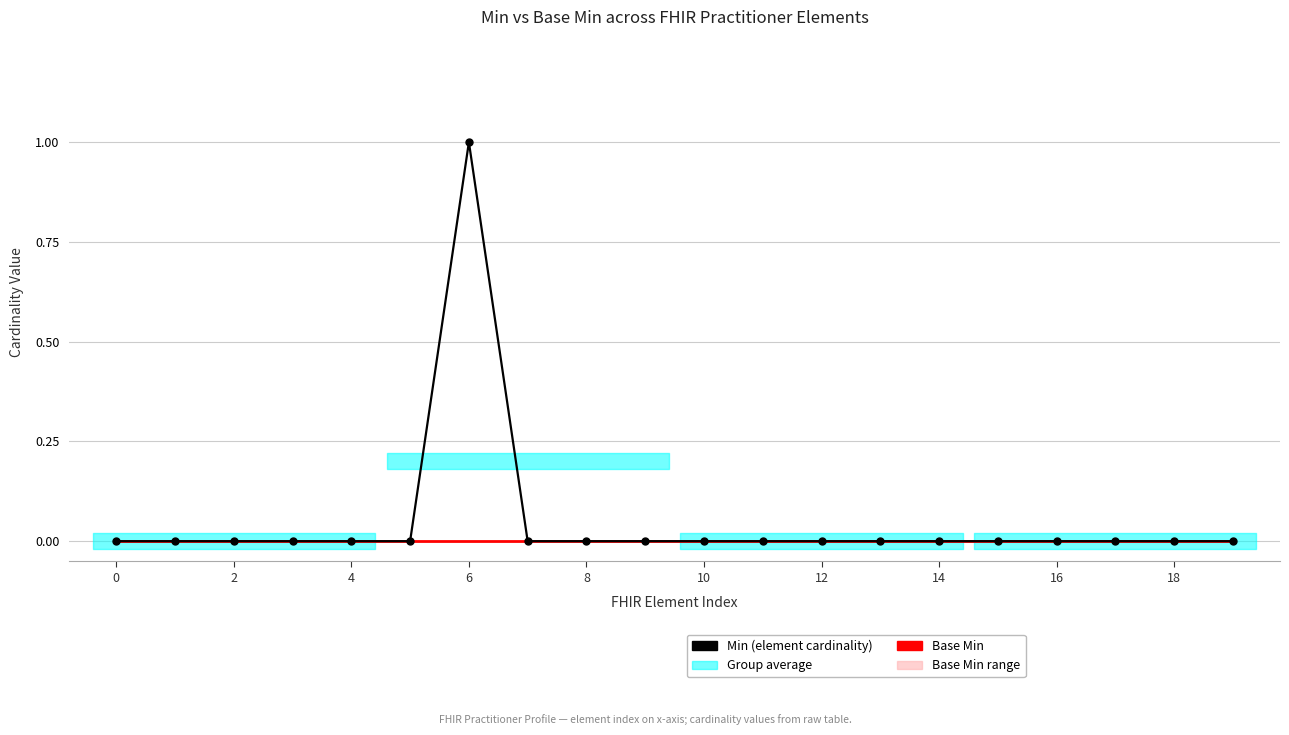

How many series are shown in this chart?

2